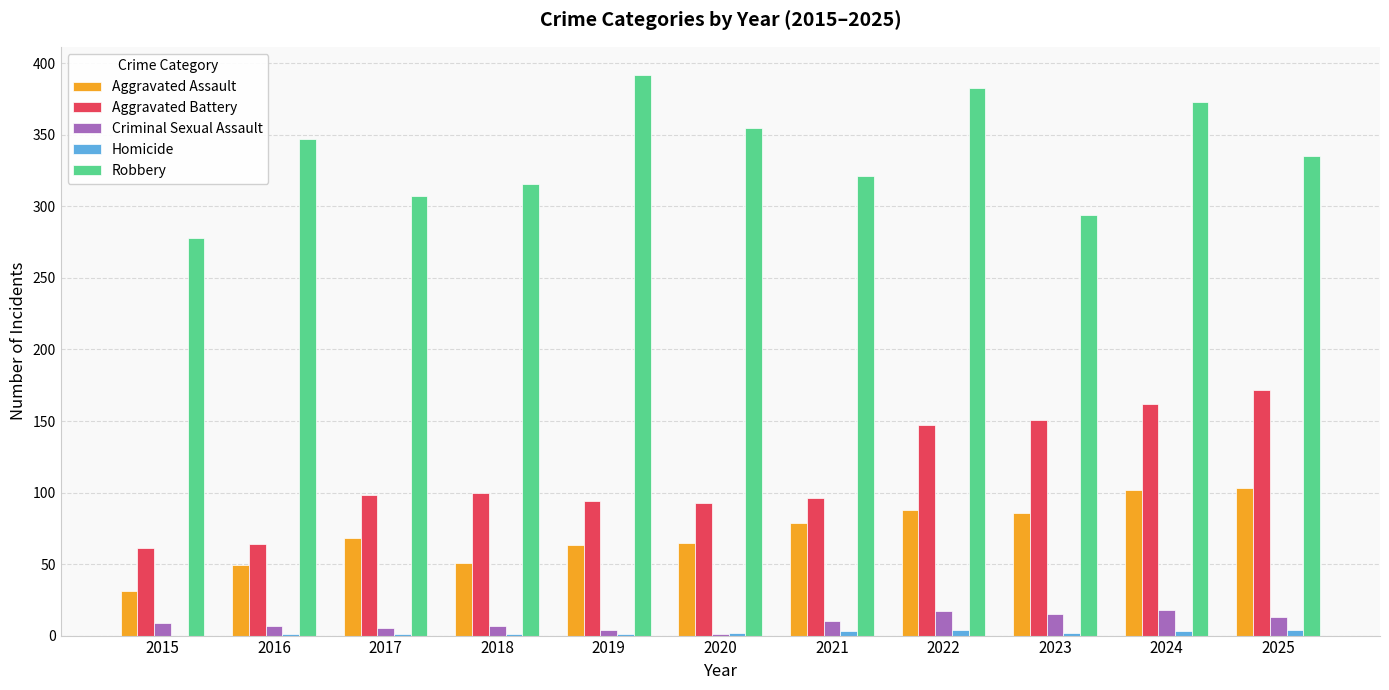

Which label corresponds to the largest value in the chart?

2019